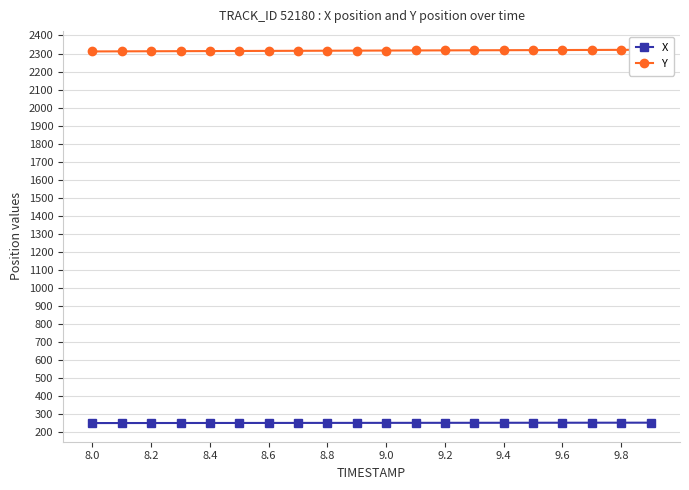

The value of X at 8.2 is 362.8. True or false?

False